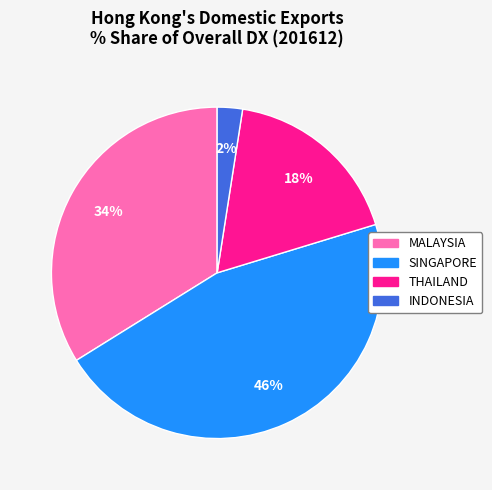

Count the number of slices in the pie.

4